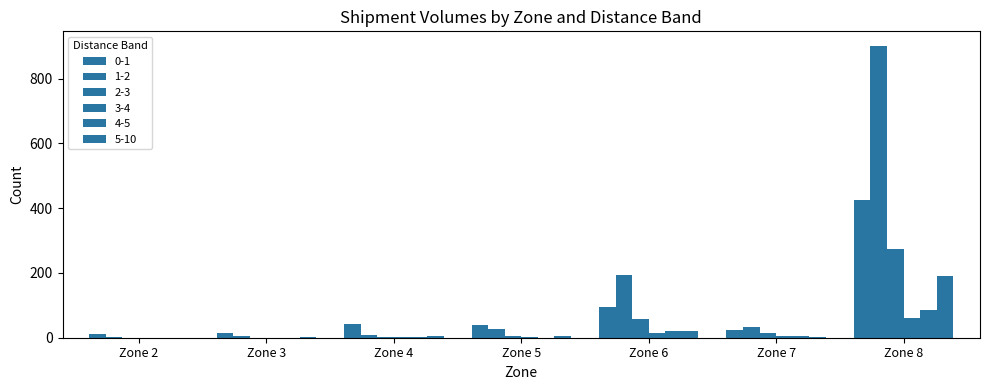

How many groups of bars are there?

7